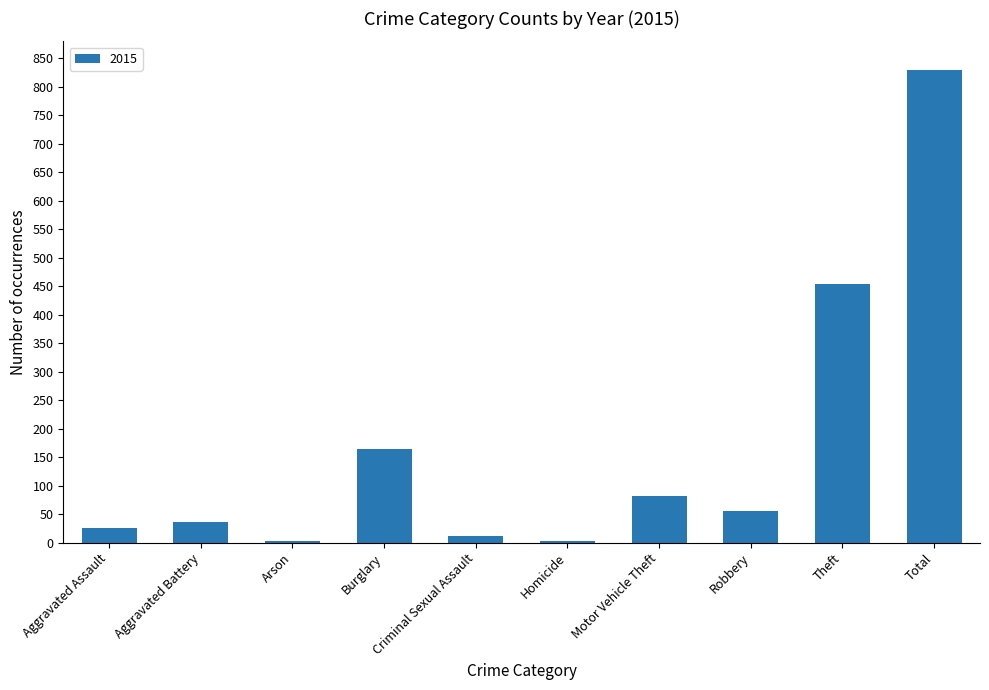

Does the chart contain stacked bars?

No